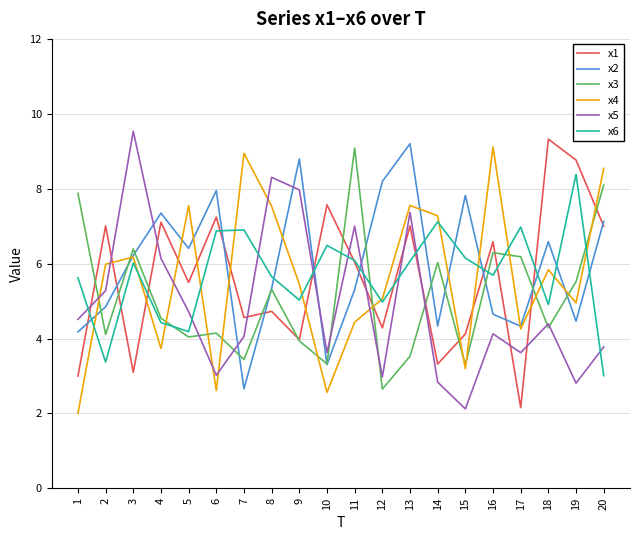

Which label corresponds to the smallest value in the chart?

1